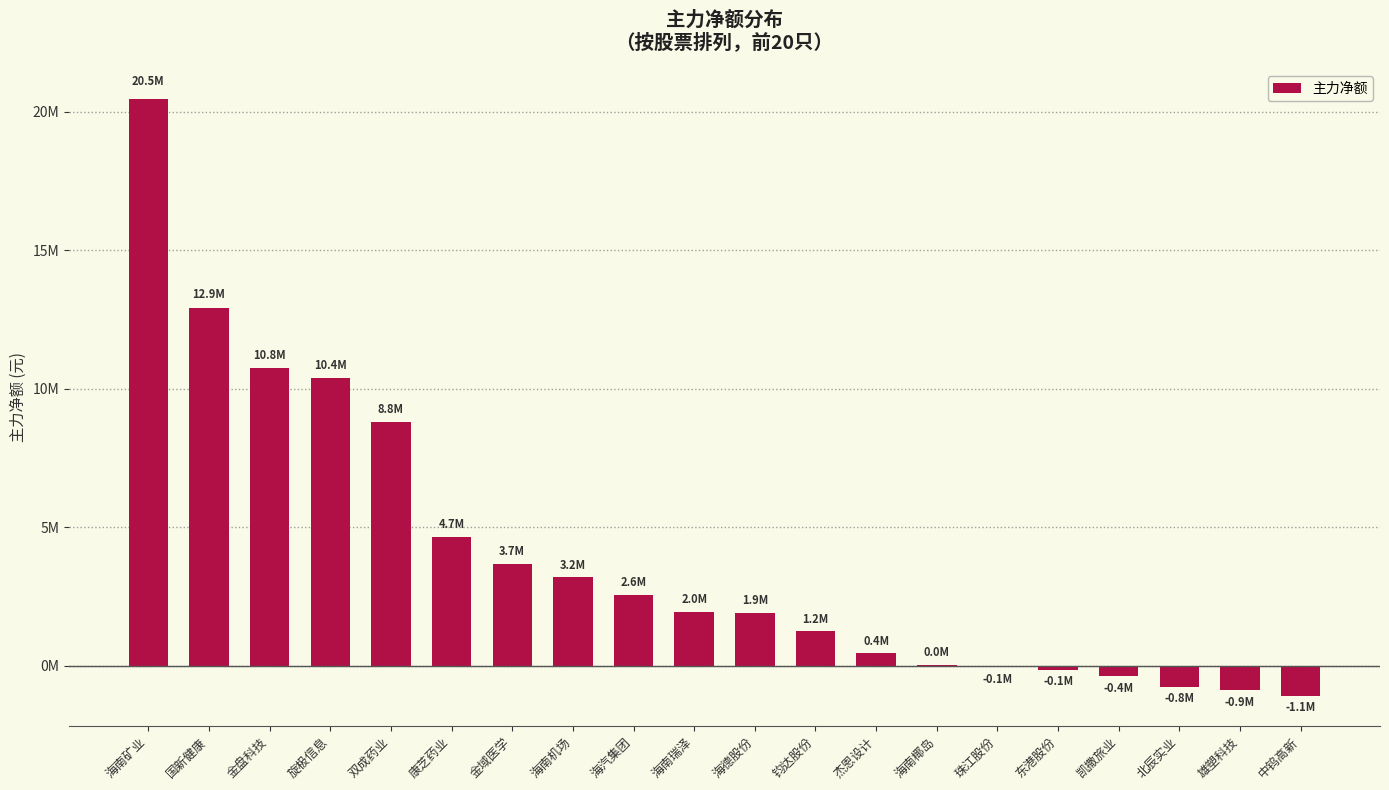

Which label corresponds to the largest value in the chart?

海南矿业